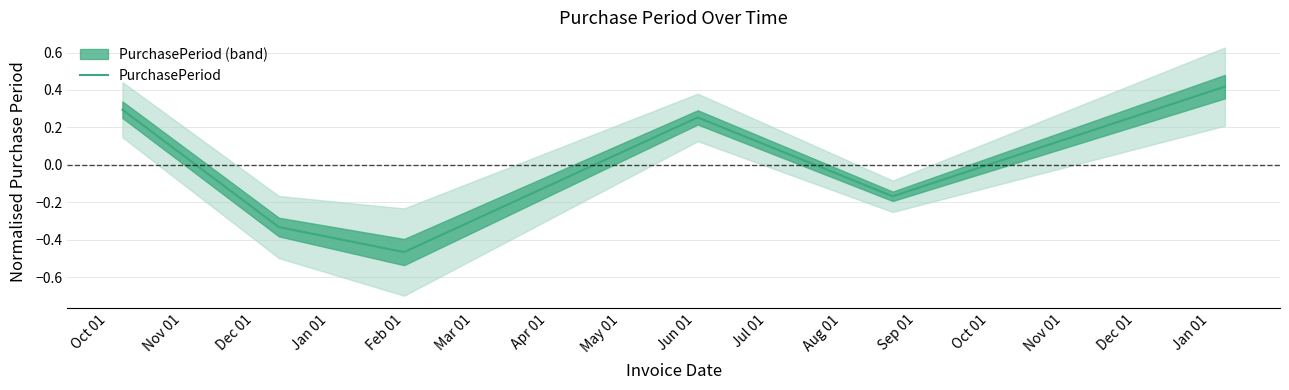

How many lines are shown in the chart?

1